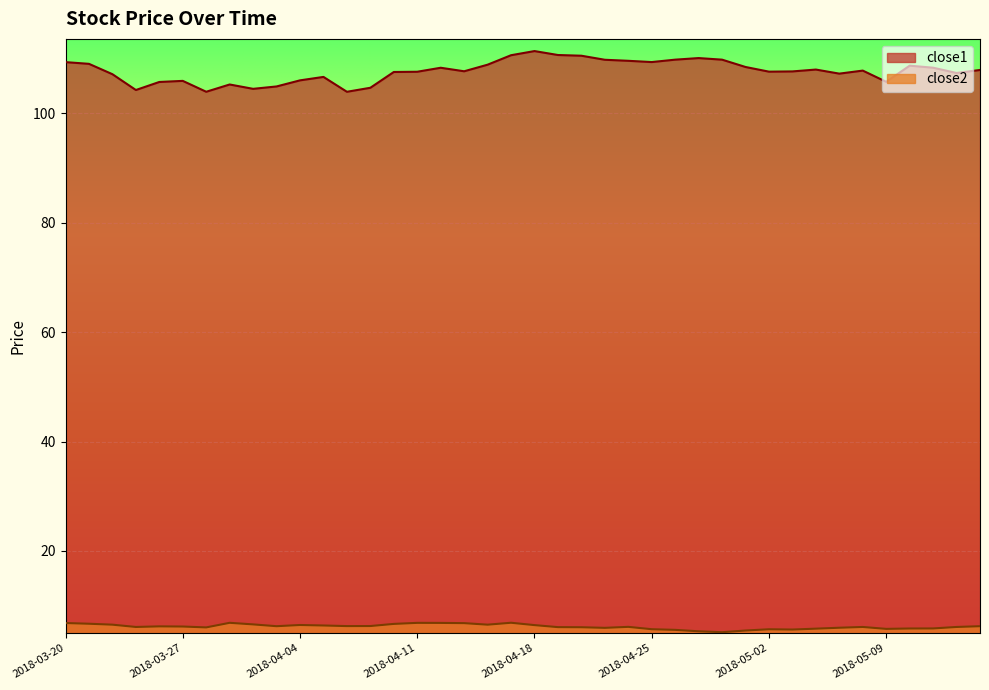

At how many categories does at least one series exceed 109?

12